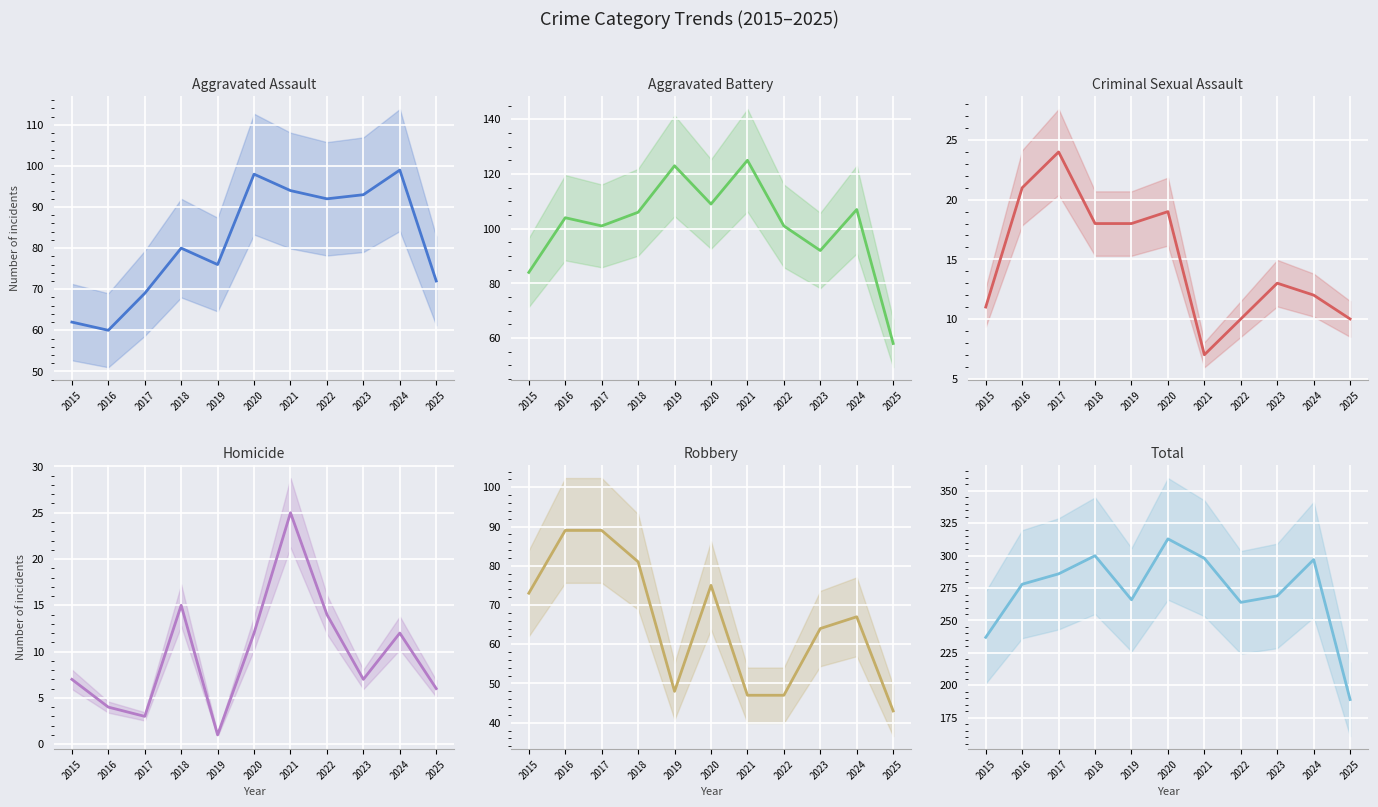

Which category has the highest value across all series?

2020